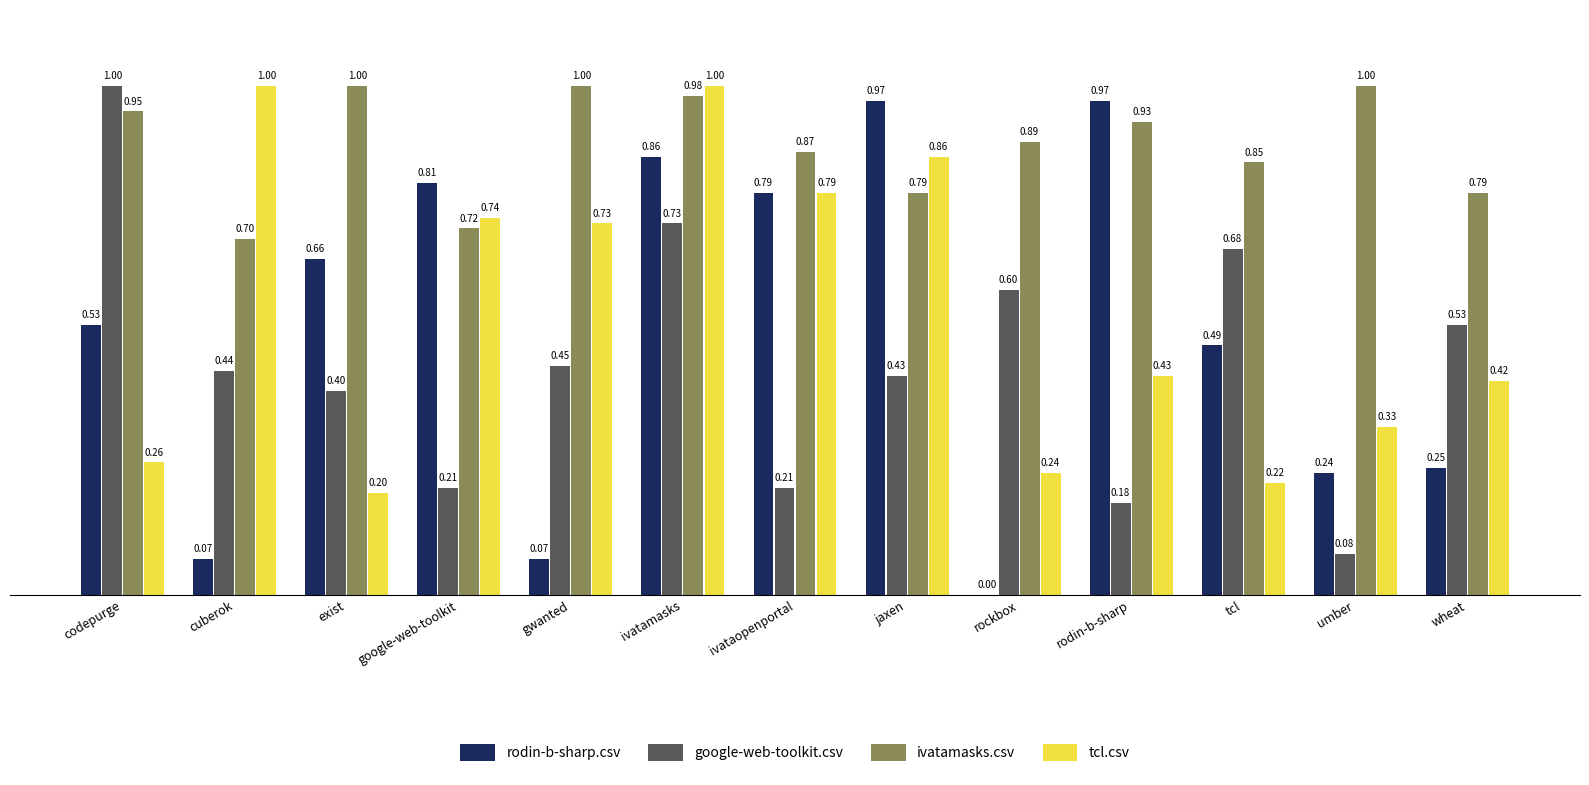

What is the total value across all series at ivatamasks?

3.6